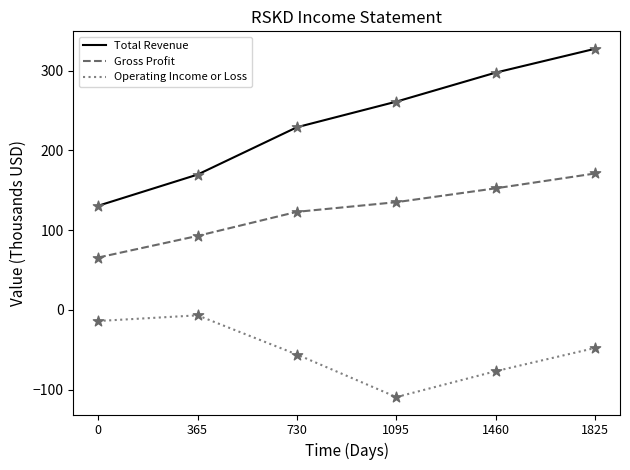

Which series has the largest range (max minus min)?

Total Revenue